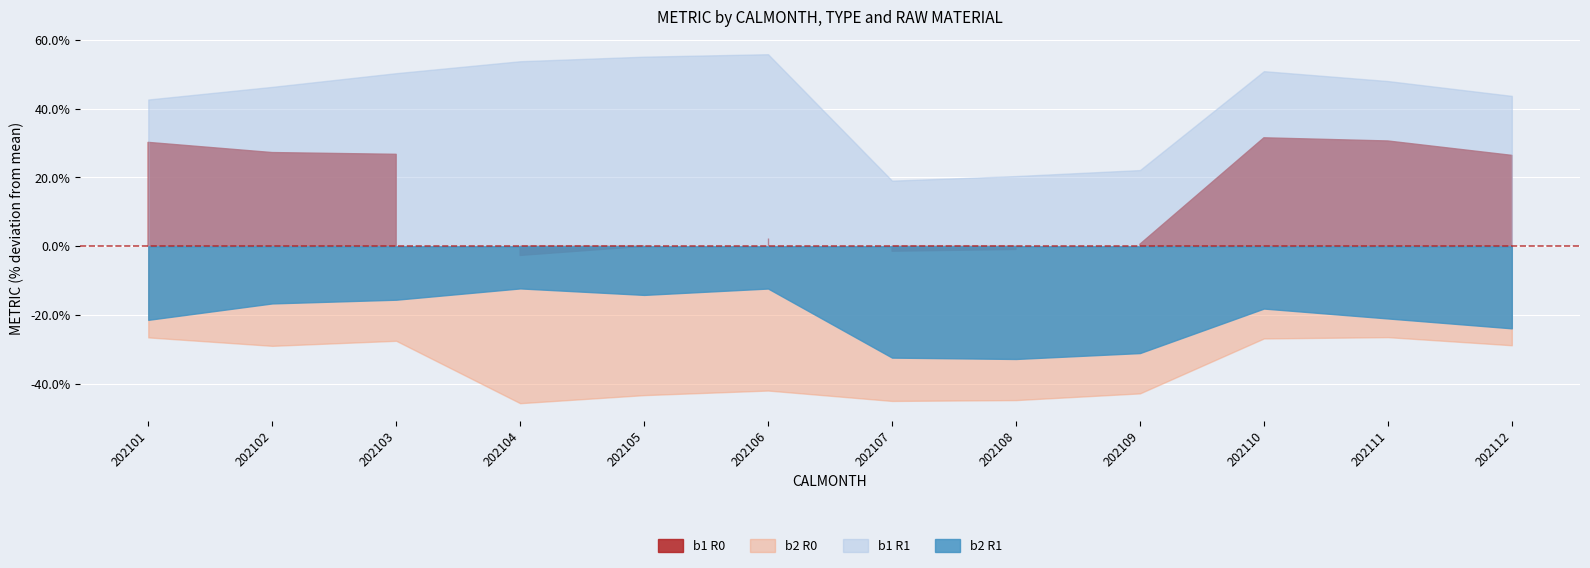

Rank the series by their average value, from lowest to highest.

b2_R0, b2_R1, b1_R0, b1_R1